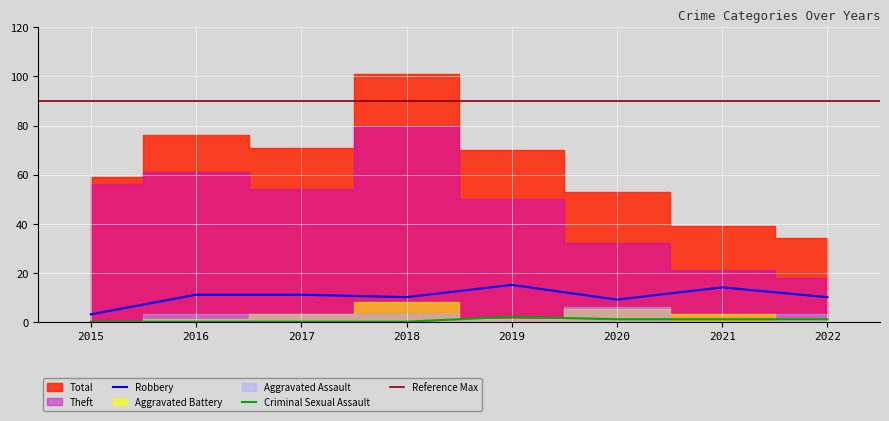

Does the chart display data point markers on the line(s)?

No